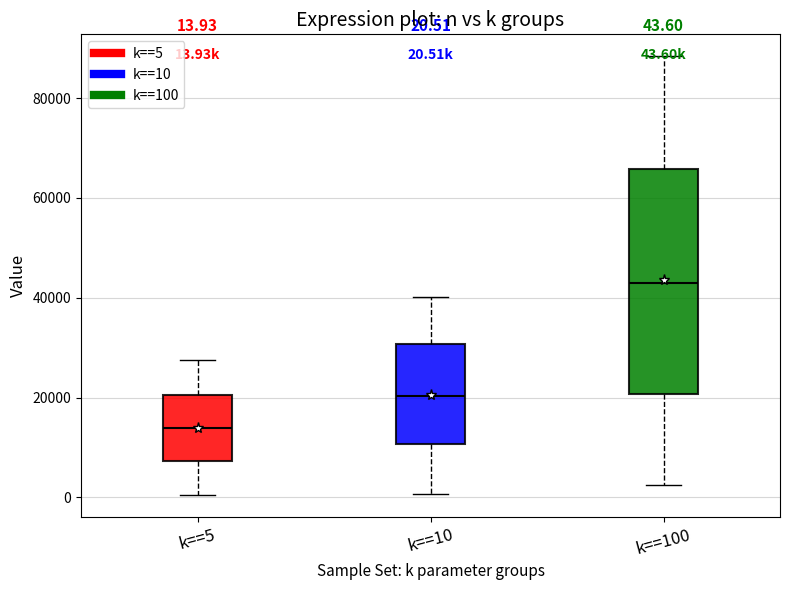

Which box is the tallest, from its lower edge to its upper edge?

k==100